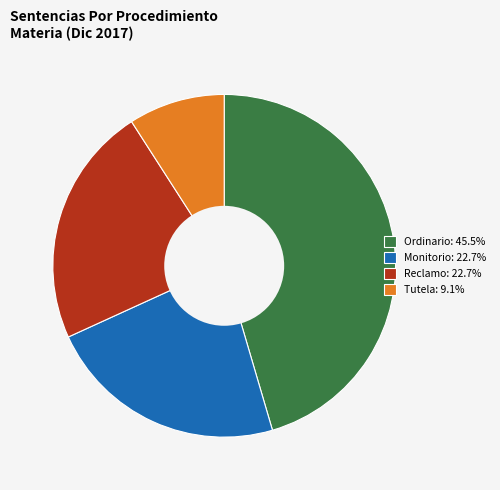

Is there a majority slice in this chart?

No